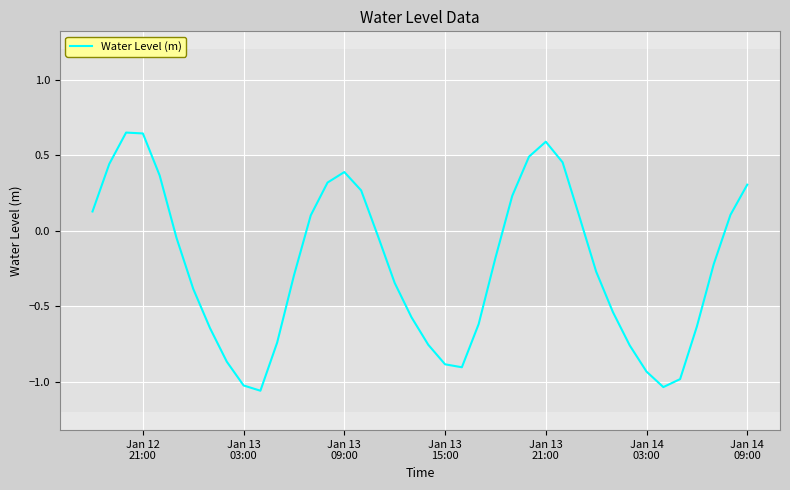

Does the chart display data point markers on the line(s)?

No